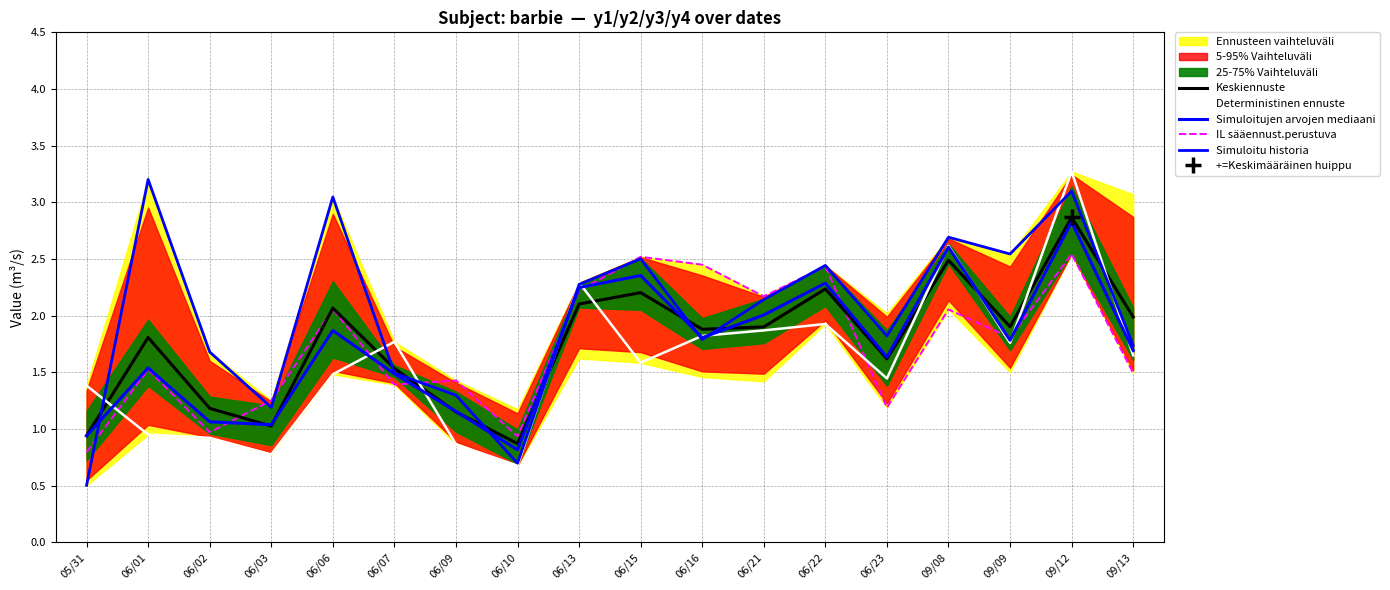

Does the chart display data point markers on the line(s)?

No